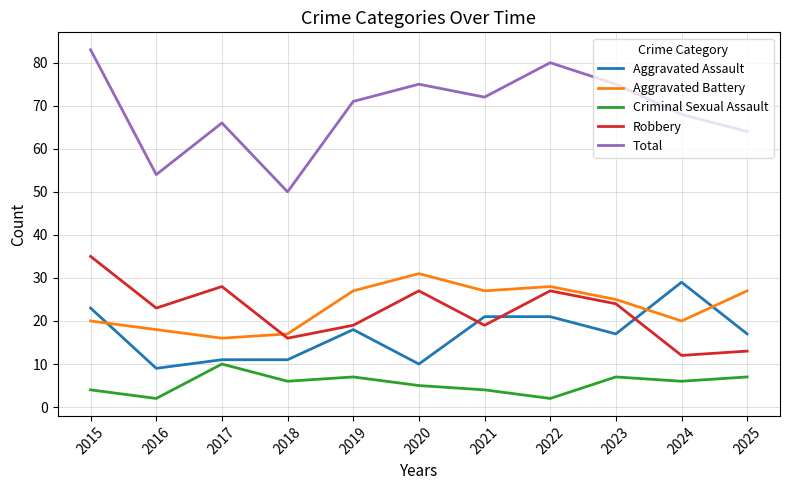

Which category has the highest value in the Robbery series?

2015